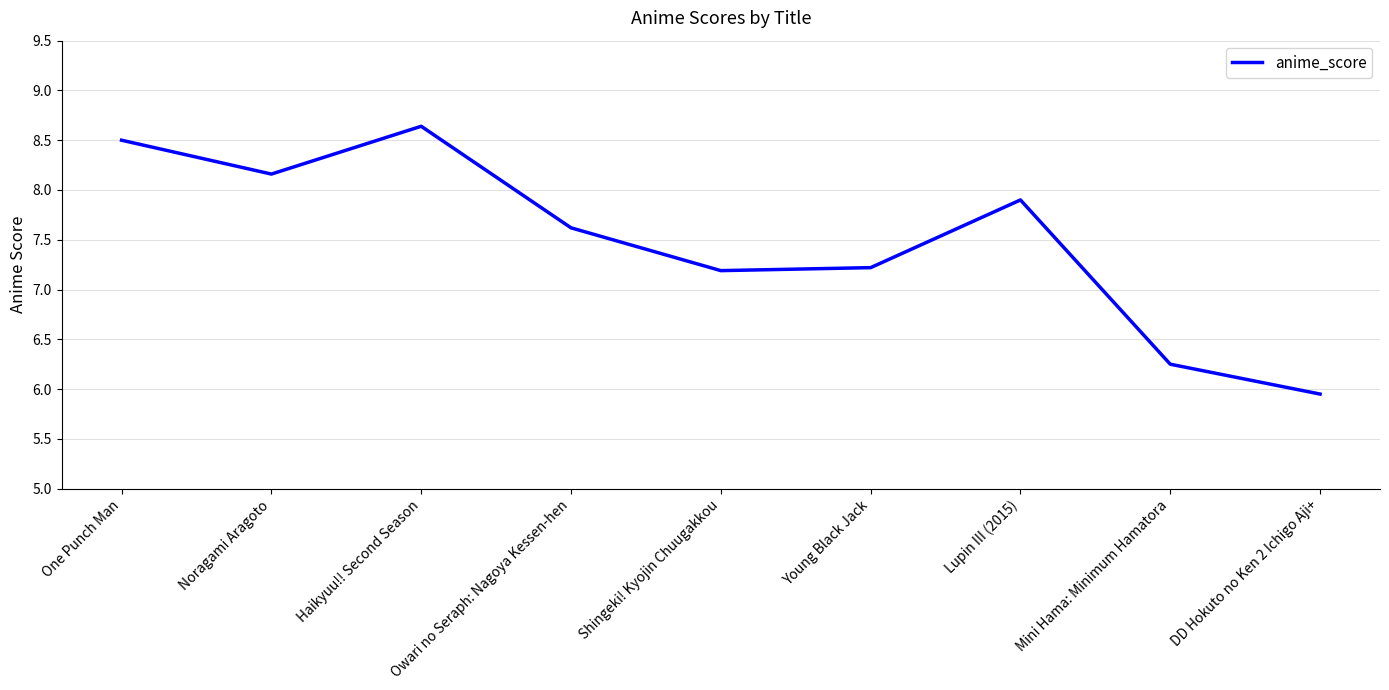

Which label corresponds to the smallest value in the chart?

DD Hokuto no Ken 2 Ichigo Aji+